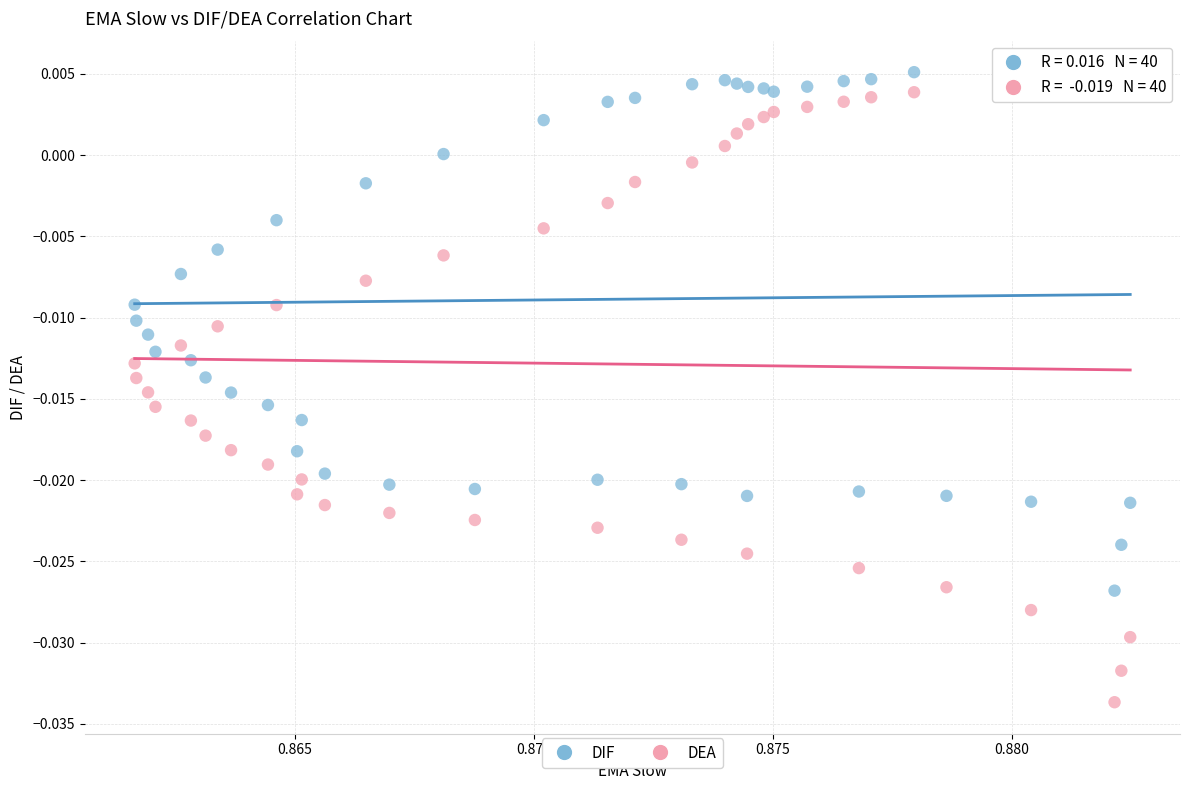

Which series has the widest spread of Y values?

DEA